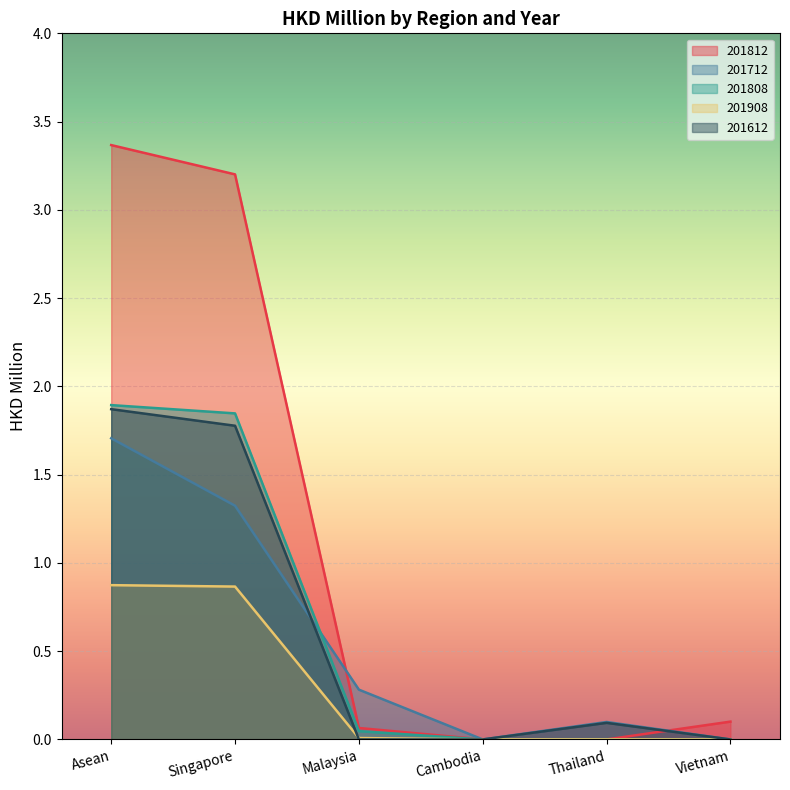

True or false: 201812 has a value of 0.0 at Malaysia.

False